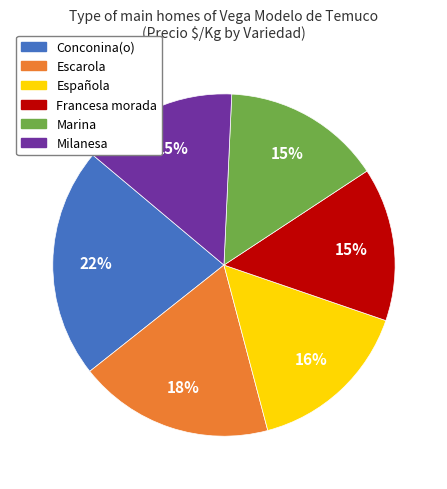

Which category has the biggest portion of the pie?

Conconina(o)